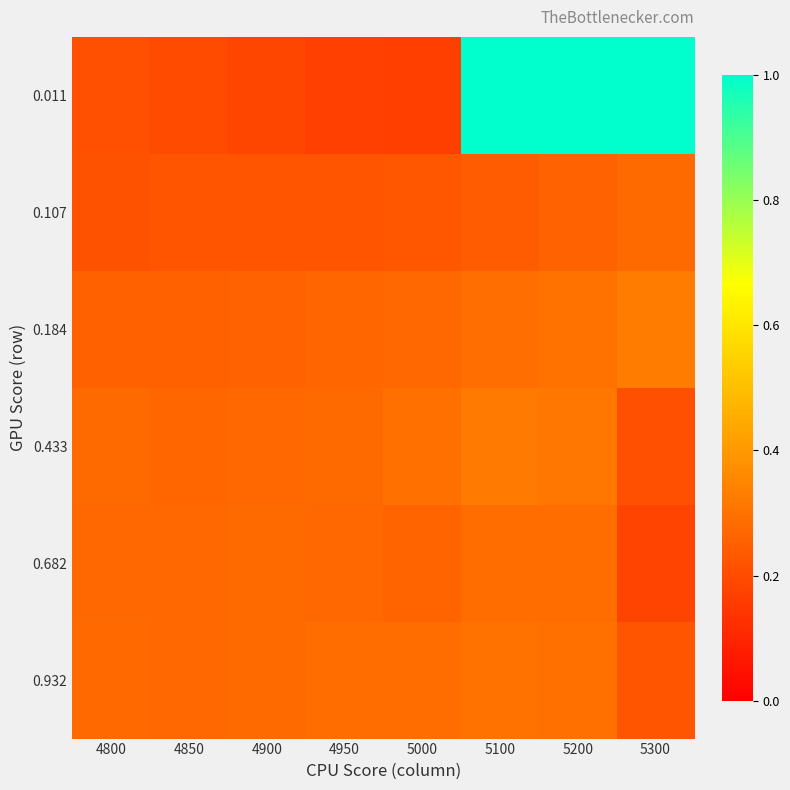

What is the total value across all series at 5300?

2.2